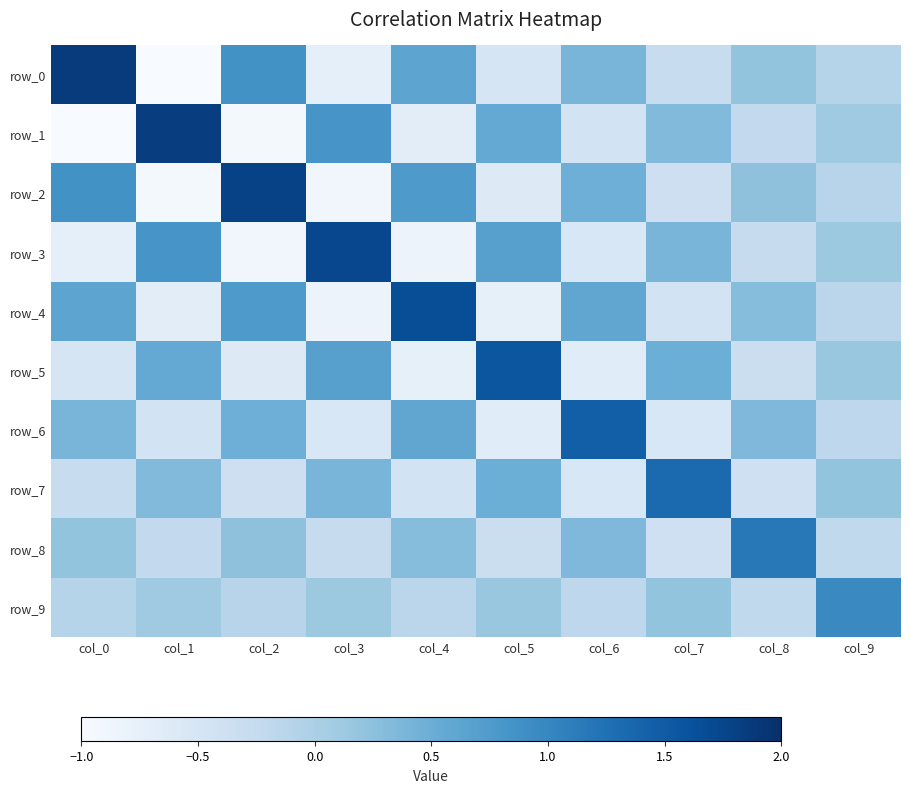

Reading left to right, transcribe all the data shown in this chart.

row_0: col_0=1.9	col_1=-1.0	col_2=0.9	col_3=-0.7	col_4=0.6	col_5=-0.5	col_6=0.4	col_7=-0.3	col_8=0.2	col_9=-0.1
row_1: col_0=-1.0	col_1=1.8	col_2=-1.0	col_3=0.8	col_4=-0.7	col_5=0.6	col_6=-0.4	col_7=0.3	col_8=-0.2	col_9=0.1
row_2: col_0=0.9	col_1=-1.0	col_2=1.8	col_3=-0.9	col_4=0.8	col_5=-0.6	col_6=0.5	col_7=-0.4	col_8=0.2	col_9=-0.1
row_3: col_0=-0.7	col_1=0.8	col_2=-0.9	col_3=1.7	col_4=-0.8	col_5=0.7	col_6=-0.5	col_7=0.4	col_8=-0.3	col_9=0.1
row_4: col_0=0.6	col_1=-0.7	col_2=0.8	col_3=-0.8	col_4=1.6	col_5=-0.8	col_6=0.6	col_7=-0.4	col_8=0.3	col_9=-0.1
row_5: col_0=-0.5	col_1=0.6	col_2=-0.6	col_3=0.7	col_4=-0.8	col_5=1.6	col_6=-0.7	col_7=0.5	col_8=-0.3	col_9=0.2
row_6: col_0=0.4	col_1=-0.4	col_2=0.5	col_3=-0.5	col_4=0.6	col_5=-0.7	col_6=1.5	col_7=-0.5	col_8=0.4	col_9=-0.2
row_7: col_0=-0.3	col_1=0.3	col_2=-0.4	col_3=0.4	col_4=-0.4	col_5=0.5	col_6=-0.5	col_7=1.3	col_8=-0.4	col_9=0.2
row_8: col_0=0.2	col_1=-0.2	col_2=0.2	col_3=-0.3	col_4=0.3	col_5=-0.3	col_6=0.4	col_7=-0.4	col_8=1.2	col_9=-0.2
row_9: col_0=-0.1	col_1=0.1	col_2=-0.1	col_3=0.1	col_4=-0.1	col_5=0.2	col_6=-0.2	col_7=0.2	col_8=-0.2	col_9=1.0